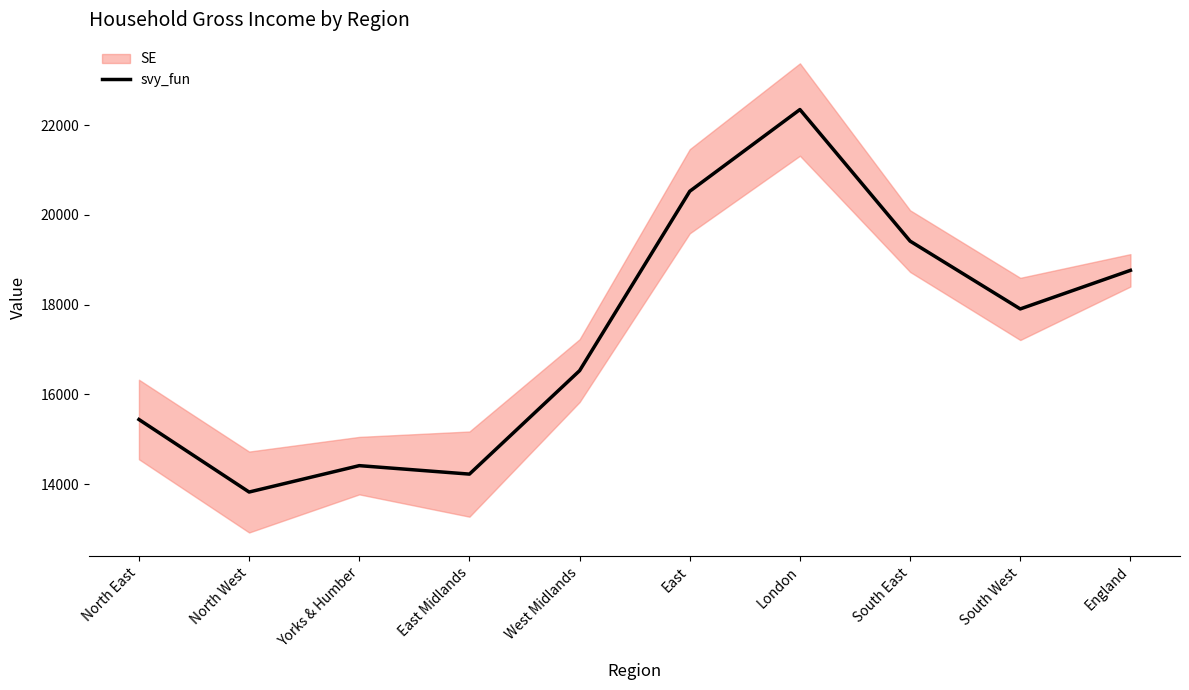

How many values are below 17904?

5